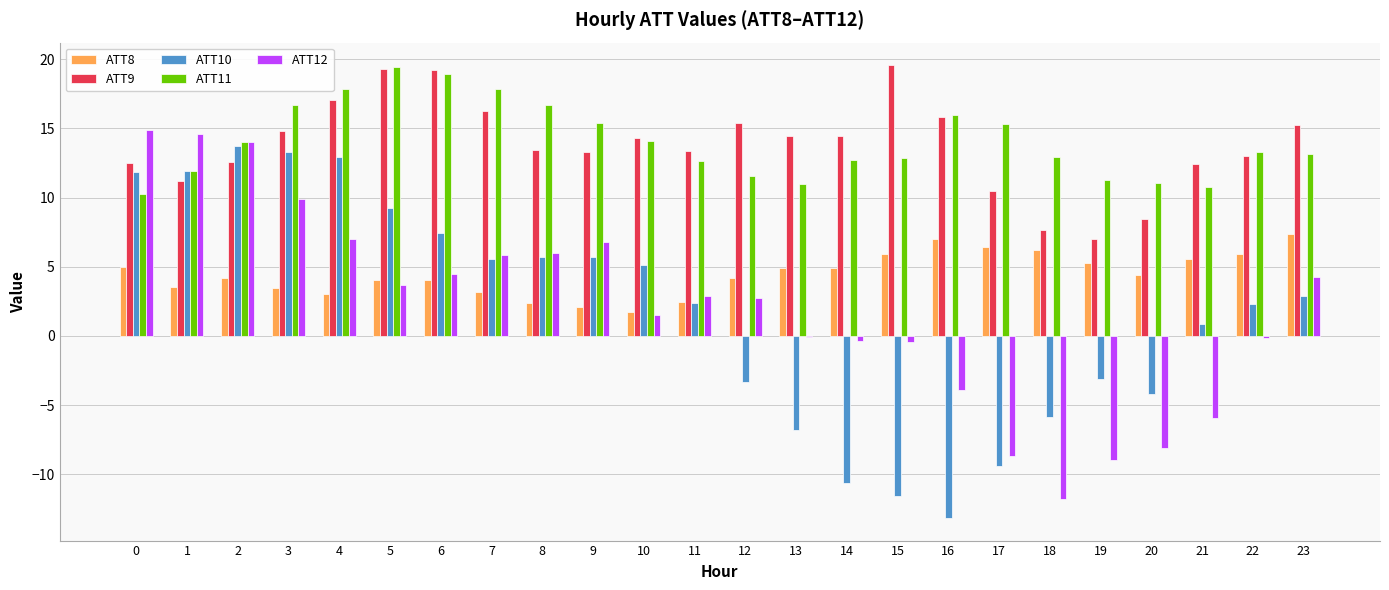

What is the highest value of the ATT8 series?

7.4